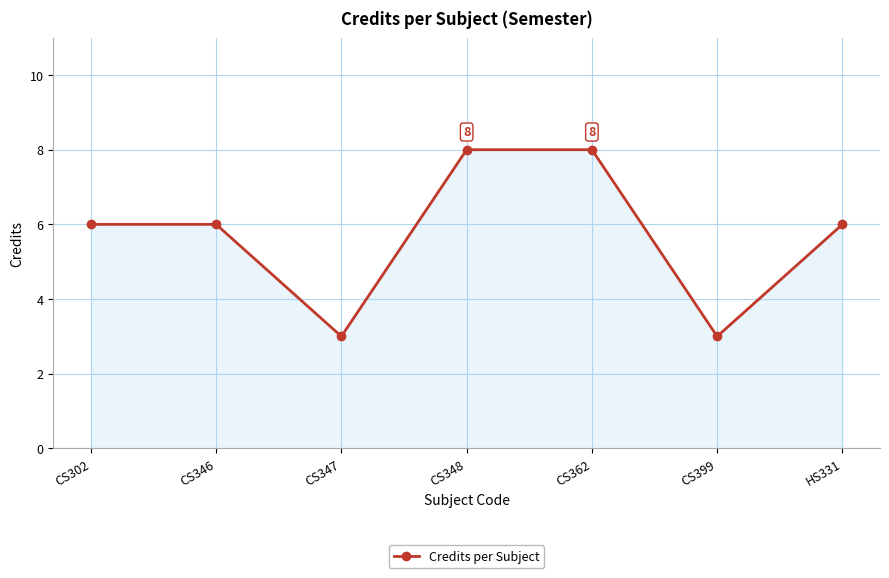

How many data points does each series have?

7